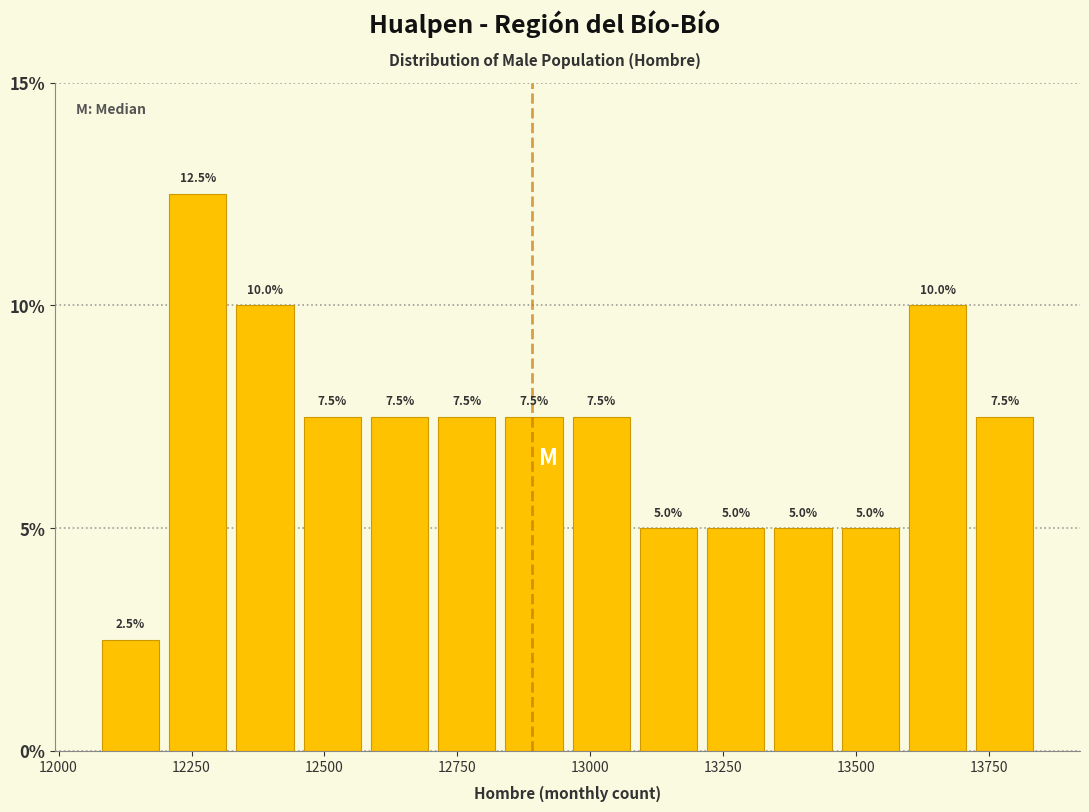

Read against the x-axis, roughly where is the centre of the tallest bar?

12250